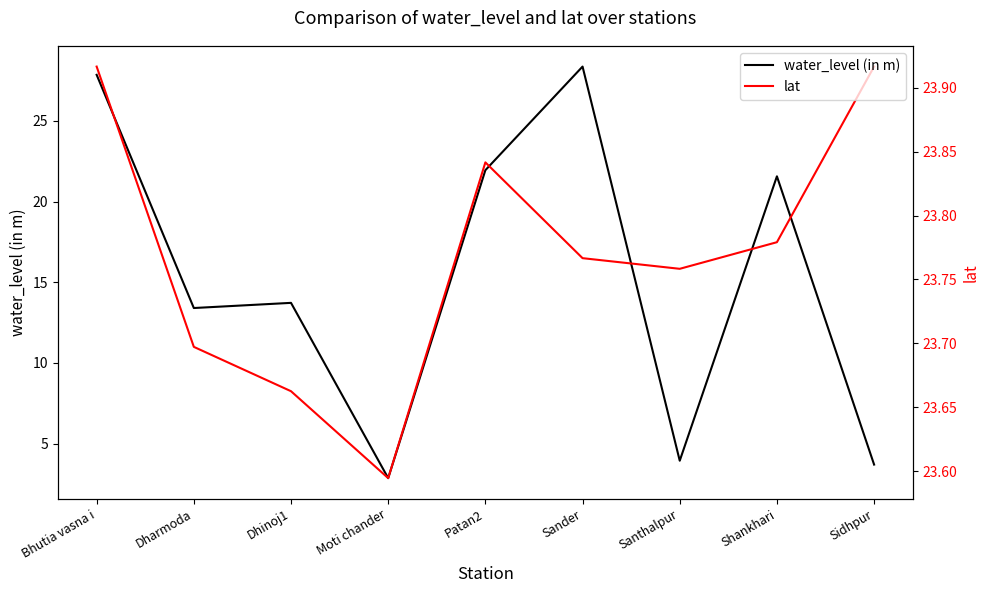

Count the number of data series in this chart.

2